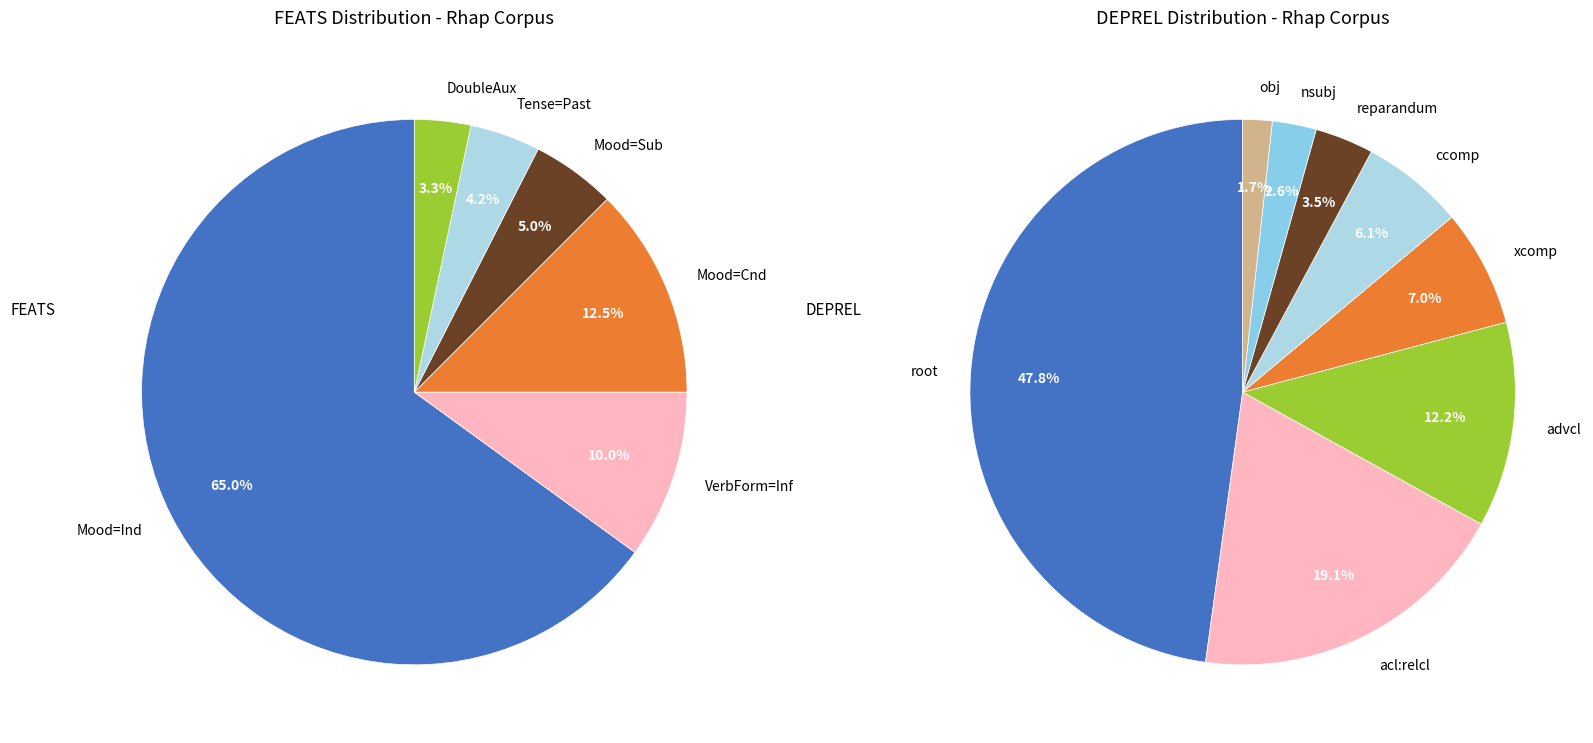

To the nearest percent, what is the average slice percentage?

17%